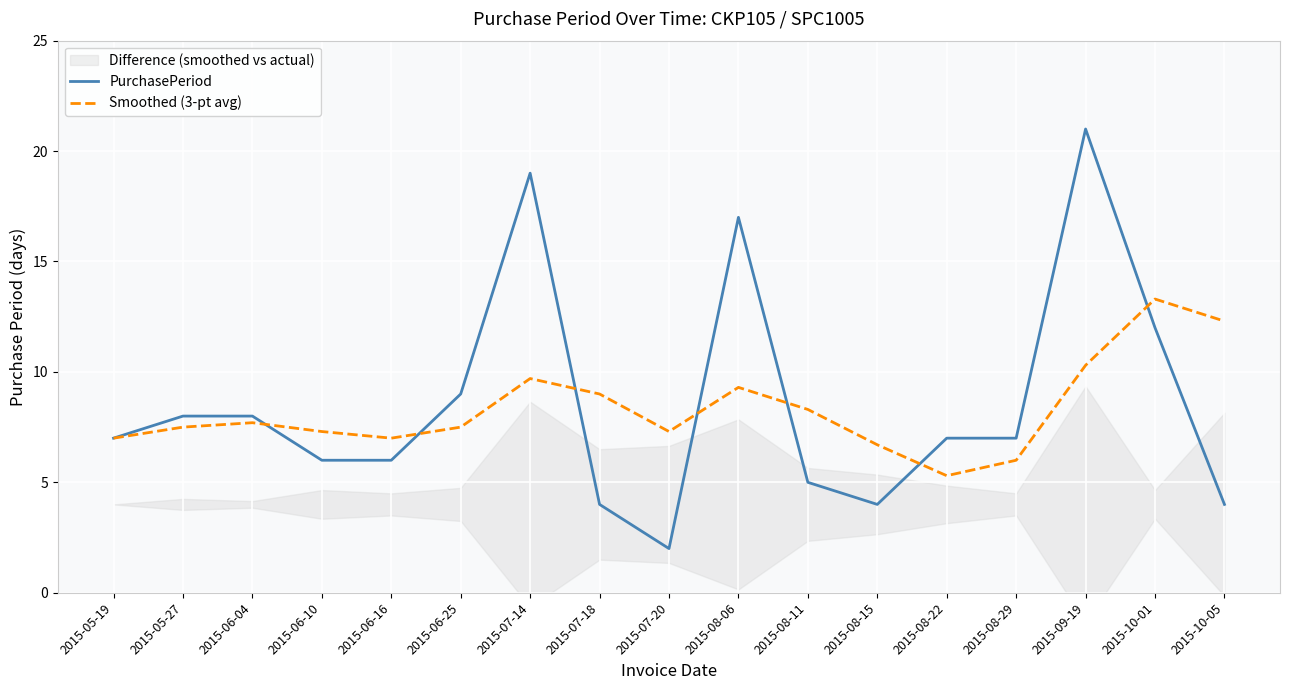

What is the value of the PurchasePeriod point at the 6th from the left?

9.0